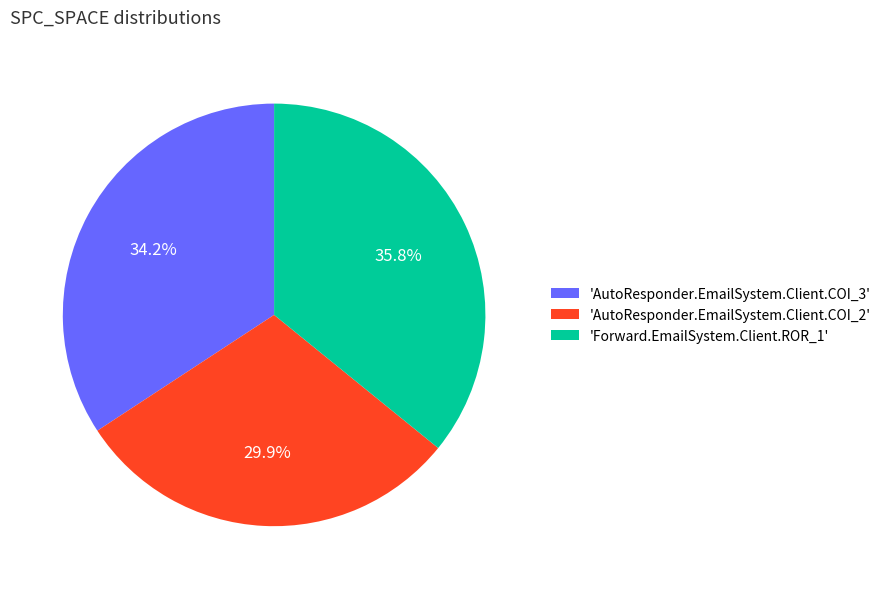

Does any single category account for the majority?

No